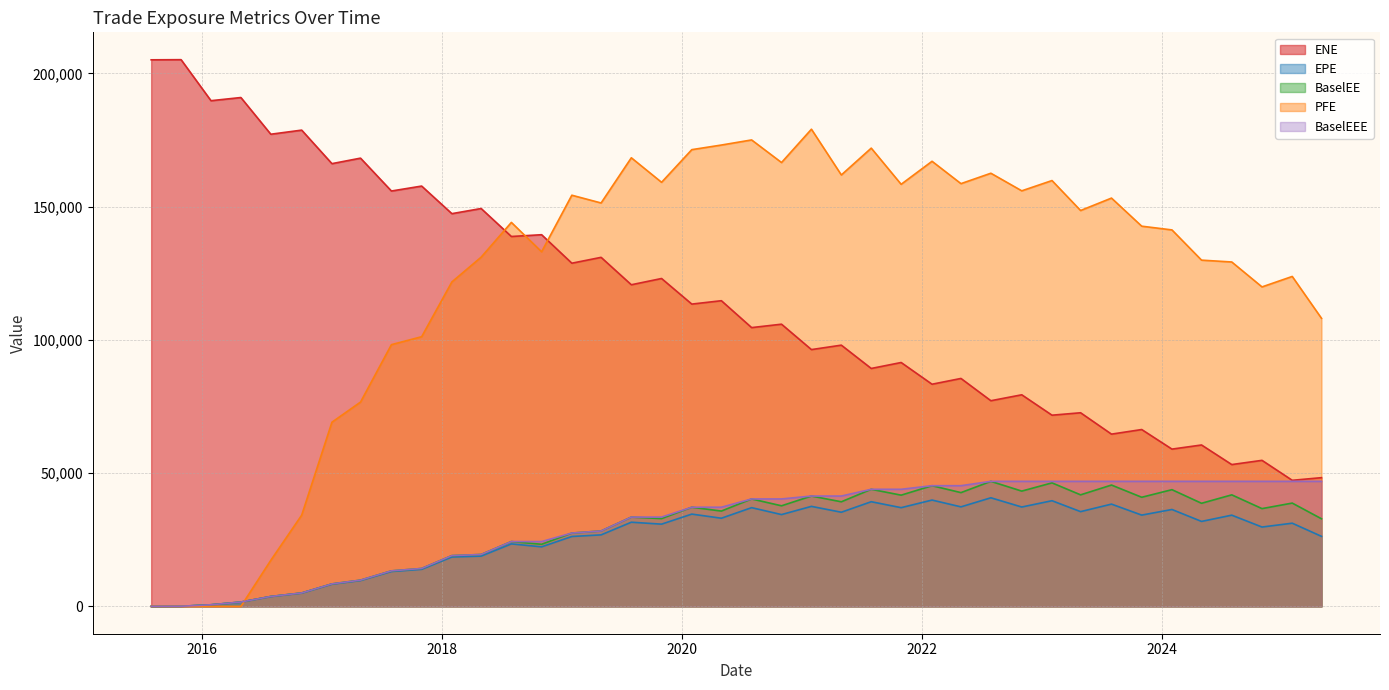

Between 2024-01-31 and 2025-01-31, which series saw the biggest shift?

PFE